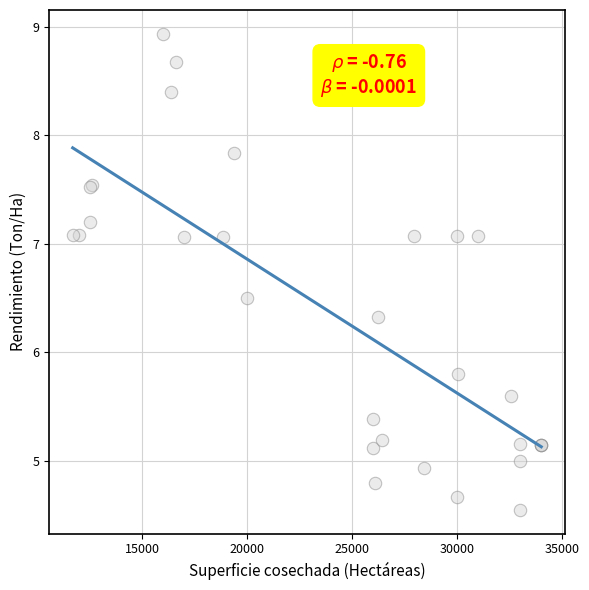

What Y value in the scatter plot is closest to 6?

5.8